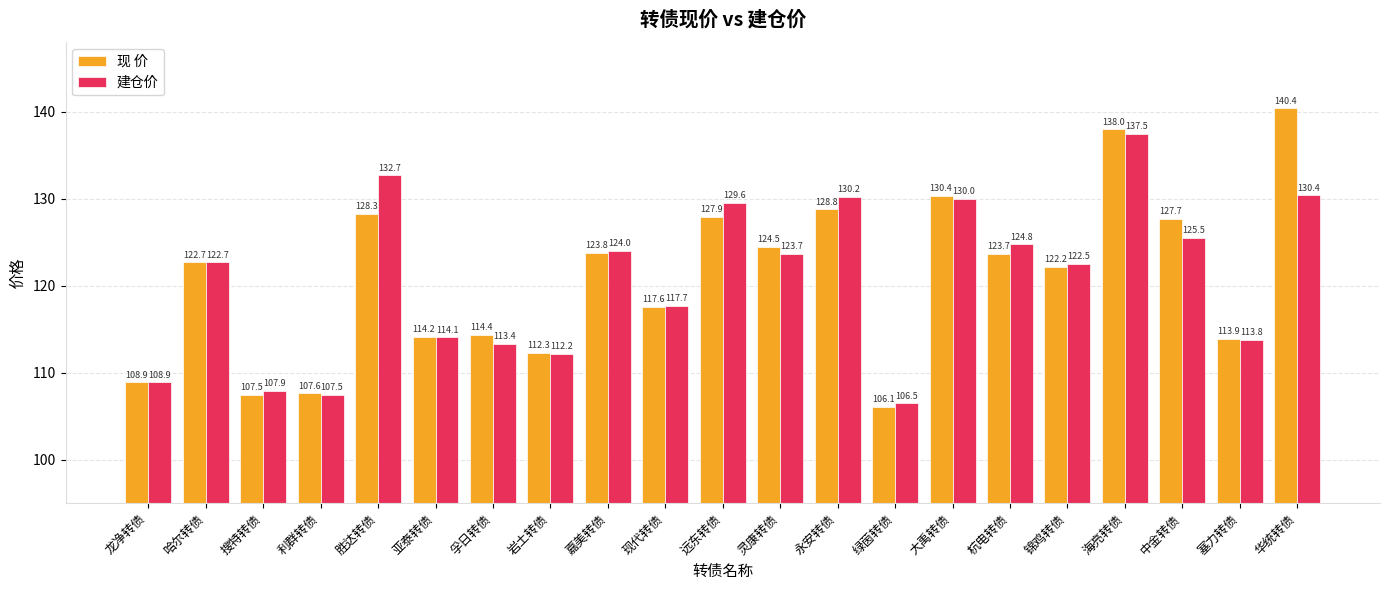

What is the difference between the maximum and minimum values in the 现 价 series?

34.3